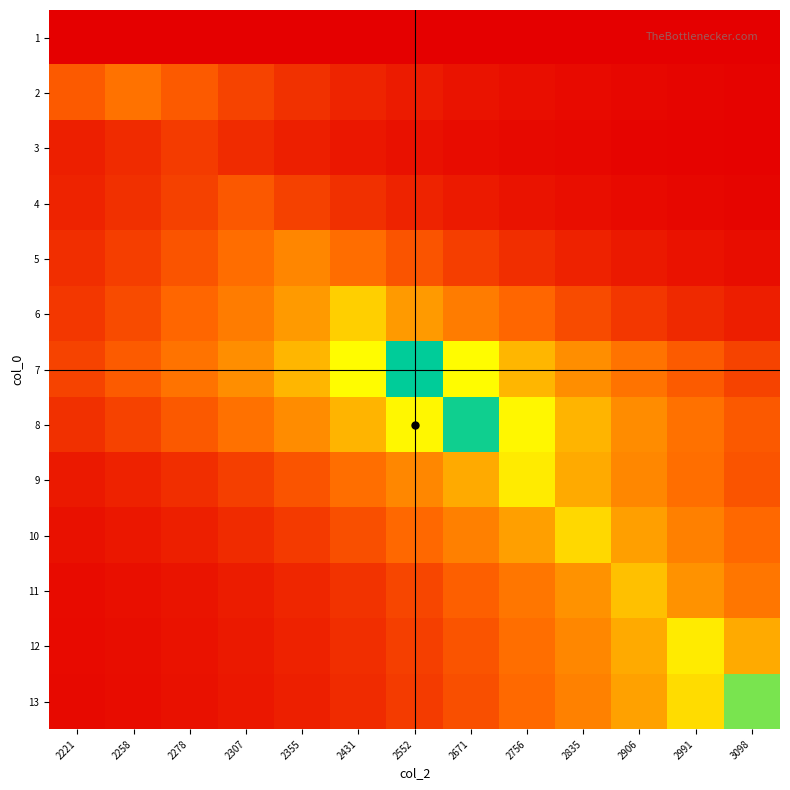

Rank the series at 2756 from highest to lowest value.

8, 9, 7, 10, 11, 12, 13, 6, 5, 4, 2, 3, 1